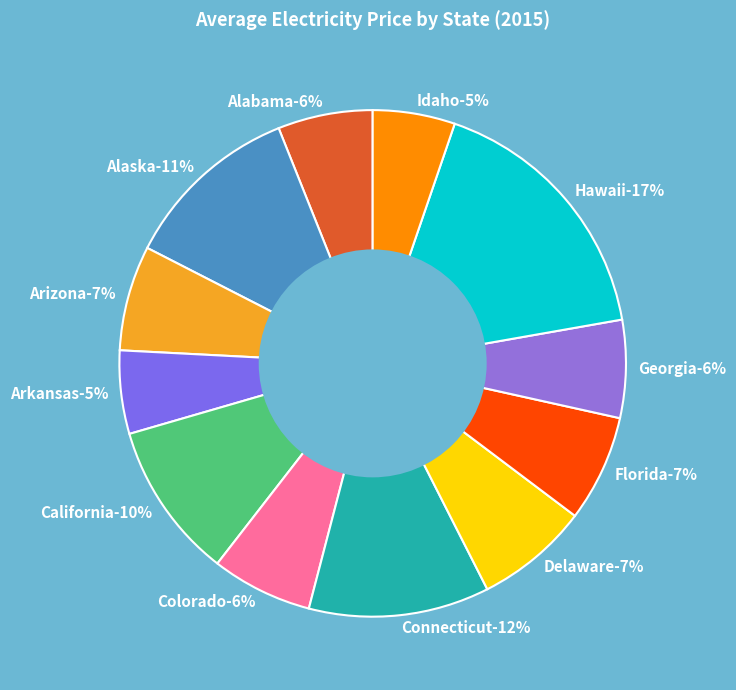

Does Idaho account for over 50% of the chart?

No